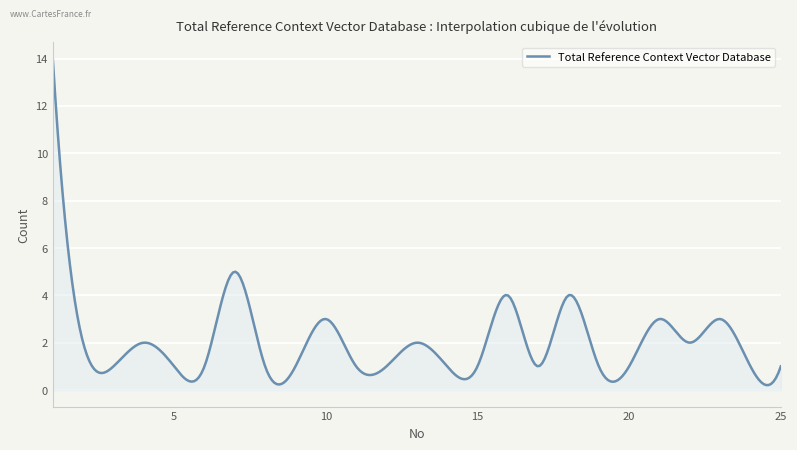

What is the difference between the maximum and minimum values?

13.8